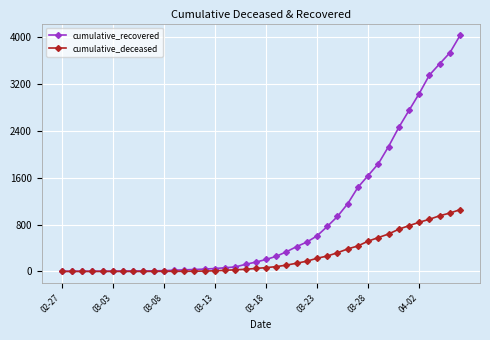

Which series has the widest spread of values?

cumulative_recovered